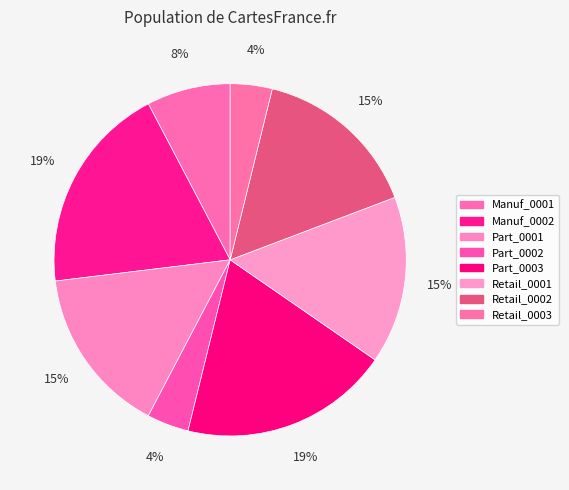

Count the number of slices in the pie.

8